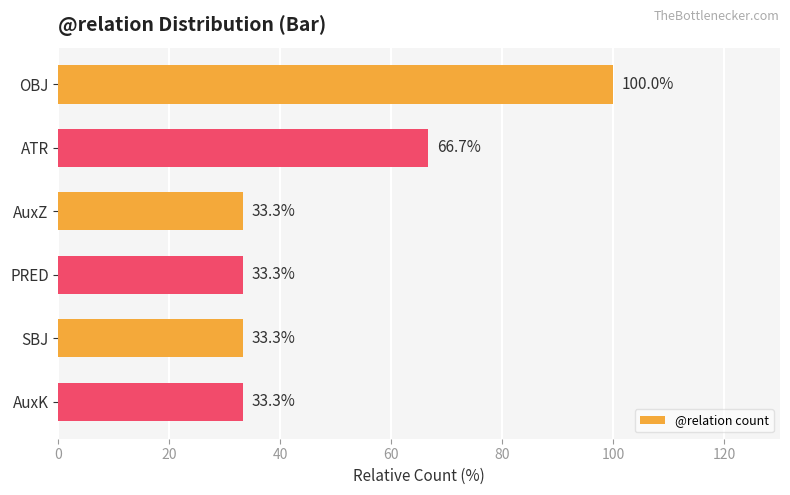

Reading bottom to top, transcribe all the data shown in this chart.

AuxK=33.3	SBJ=33.3	PRED=33.3	AuxZ=33.3	ATR=66.7	OBJ=100.0